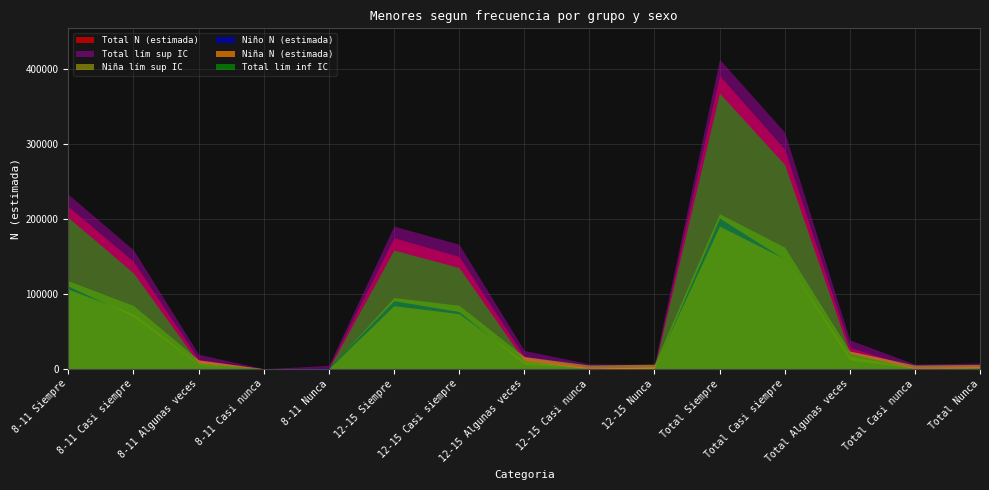

The Niño N (estimada) series shows 76300 at 12-15 Casi siempre. True or false?

True